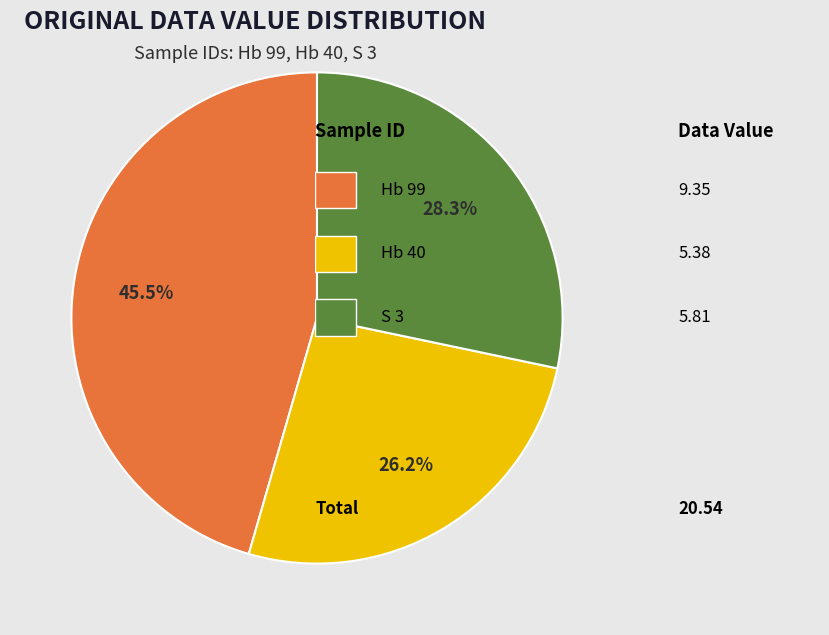

Is there any slice that represents more than half of the pie?

No